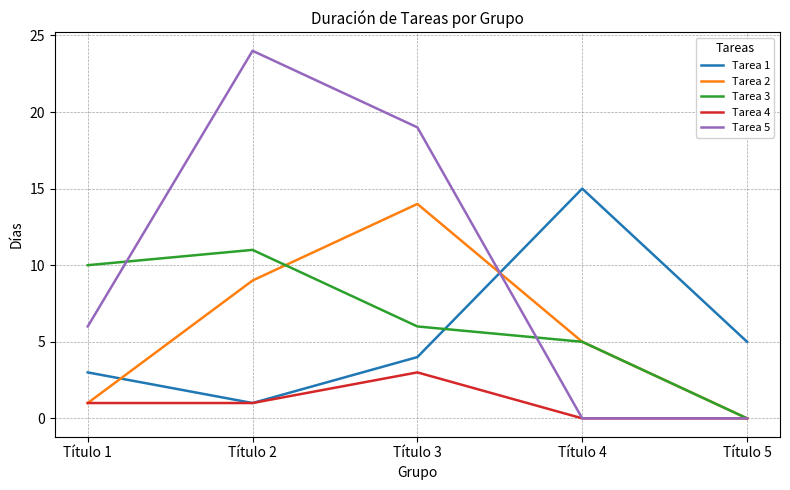

Is it true that Tarea 4 equals 0 at Título 4?

True